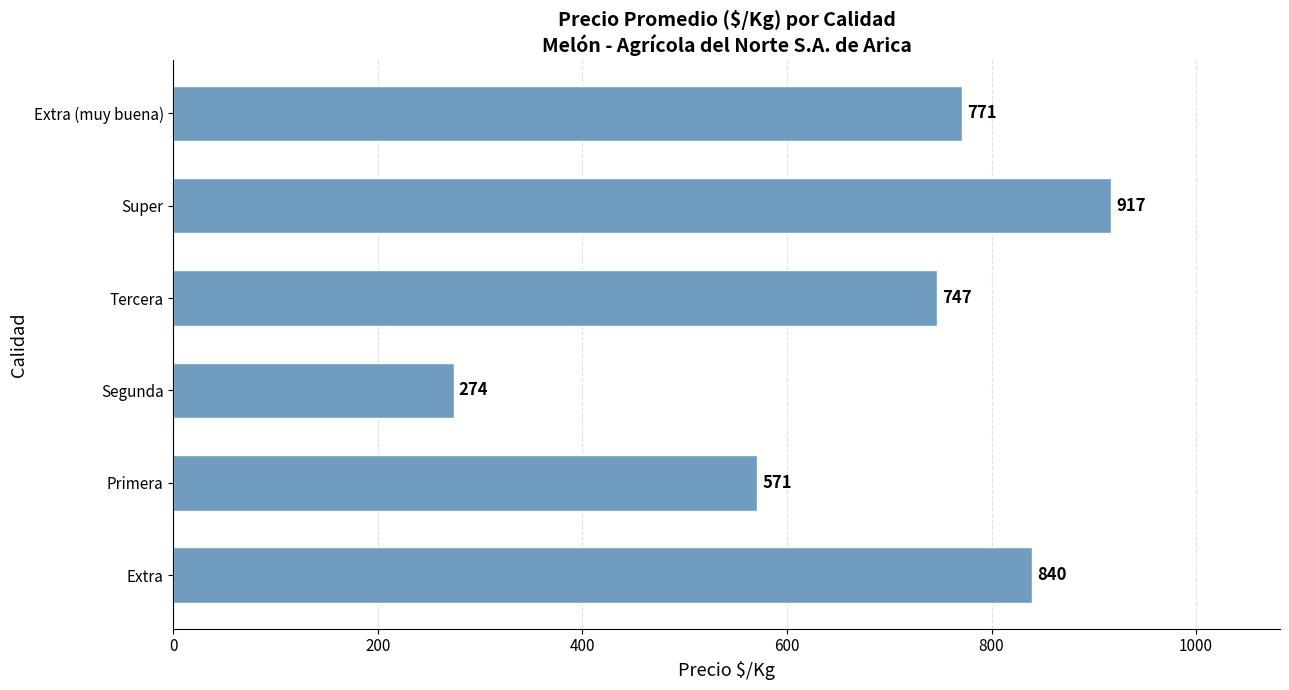

Reading bottom to top, what are all the values shown in this chart?

Extra=840	Primera=571	Segunda=274	Tercera=747	Super=917	Extra (muy buena)=771